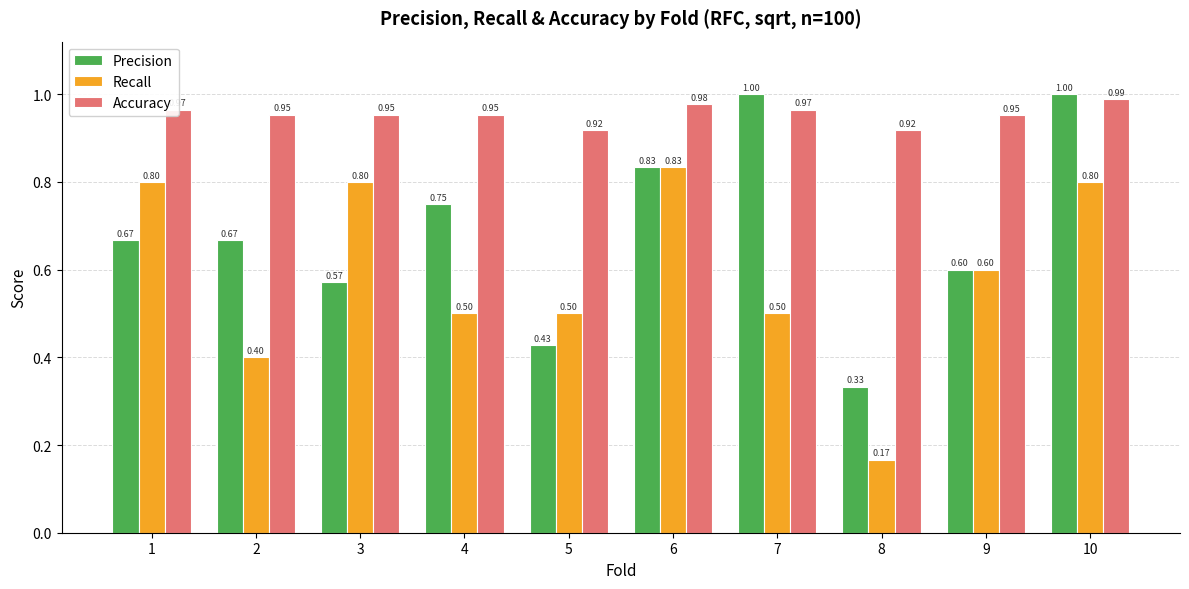

What are all the series names shown in the legend?

Precision, Recall, Accuracy